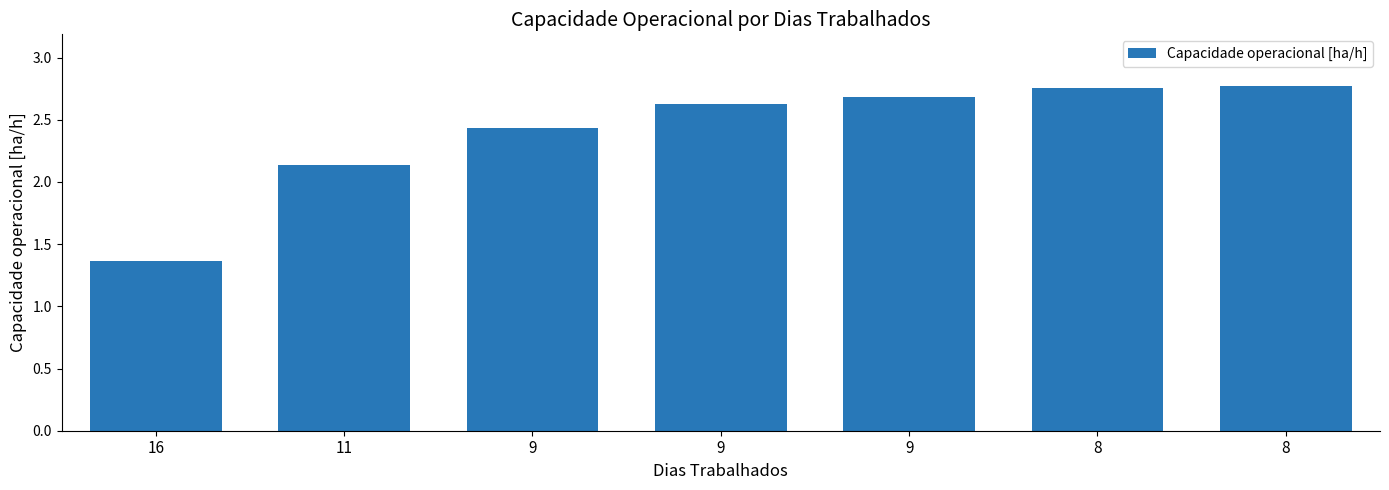

Rank the categories by value from lowest to highest.

16, 11, 9, 9, 9, 8, 8